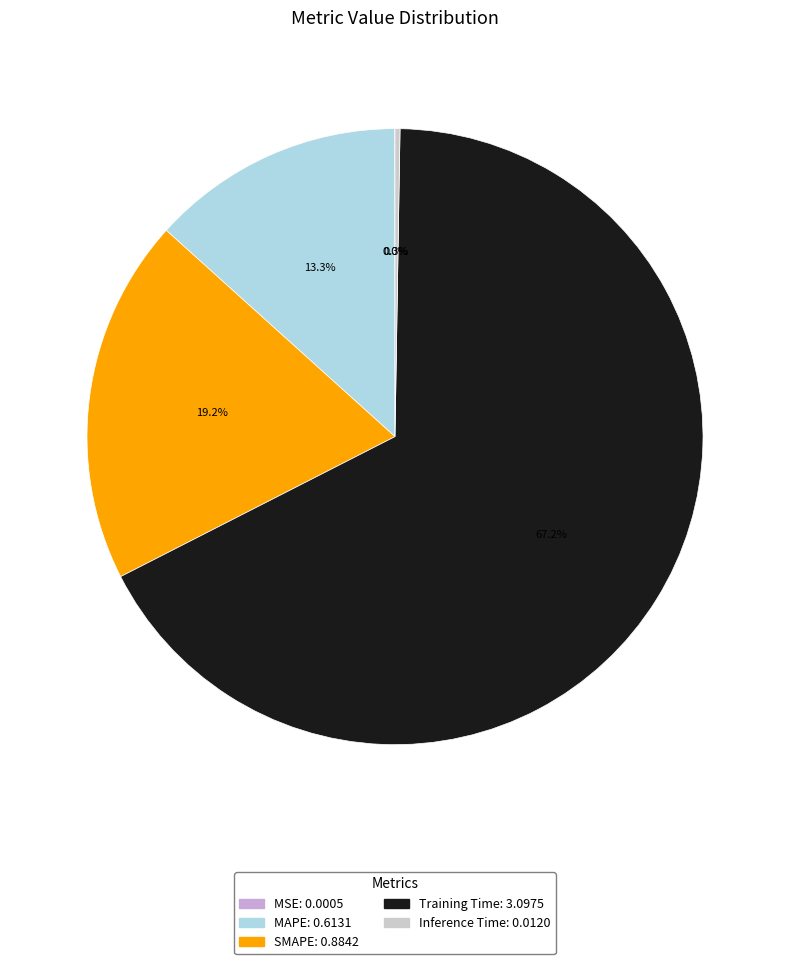

To the nearest percent, what is the difference between the Training Time and Inference Time slice percentages?

67%